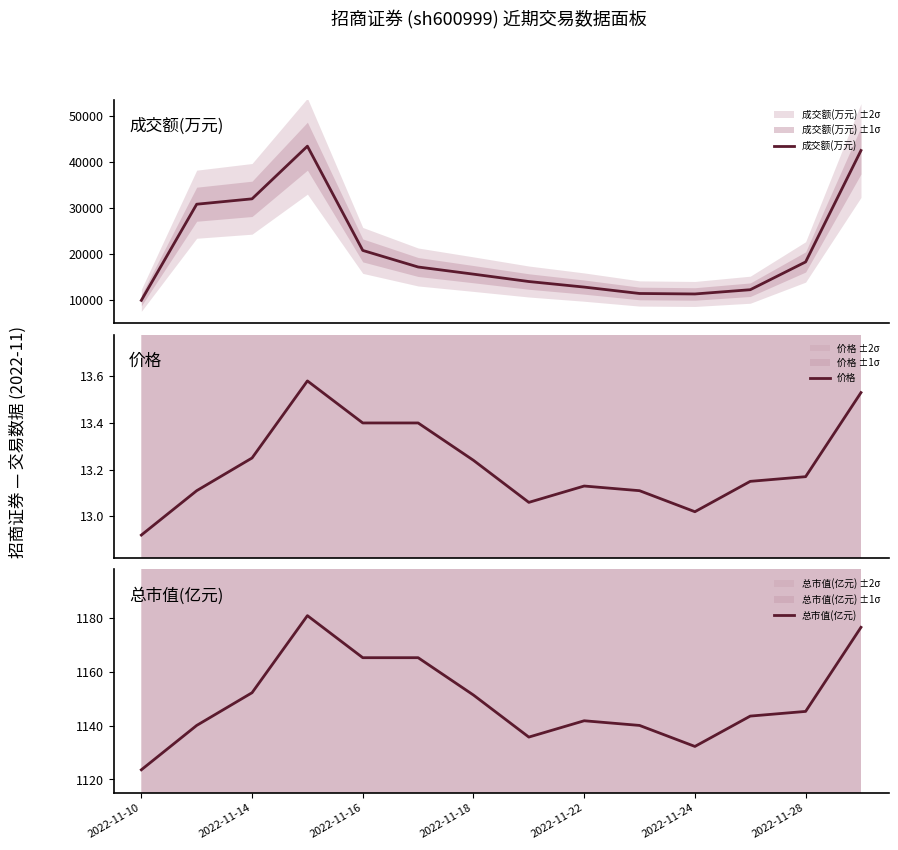

The 总市值(亿元) series shows 1978.4 at 2022-11-10. True or false?

False